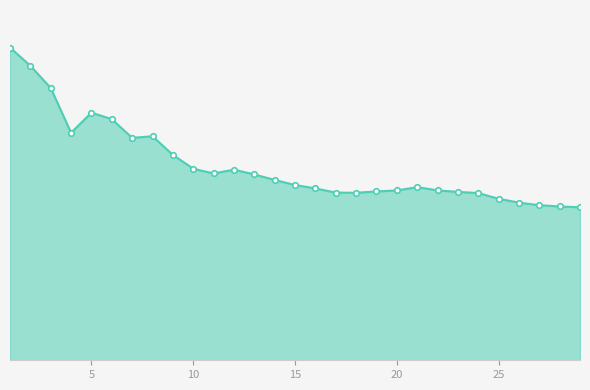

Reading right to left, transcribe all the data shown in this chart.

181452	182458	183909	186982	191542	198322	199717	201511	205334	201411	200255	198659	198879	203863	207863	213861	220432	226070	221548	227224	243609	265642	263830	285994	293690	269856	322936	349292	370921